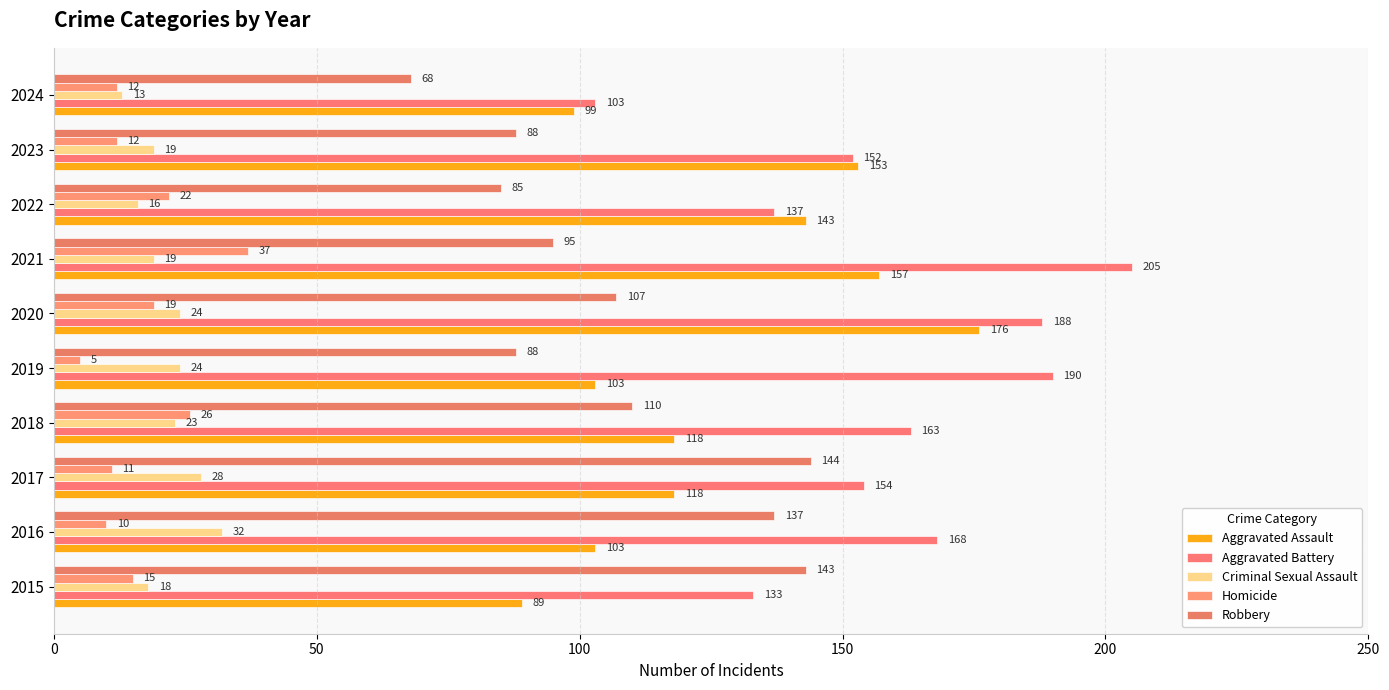

What are all the series names shown in the legend?

Aggravated Assault, Aggravated Battery, Criminal Sexual Assault, Homicide, Robbery